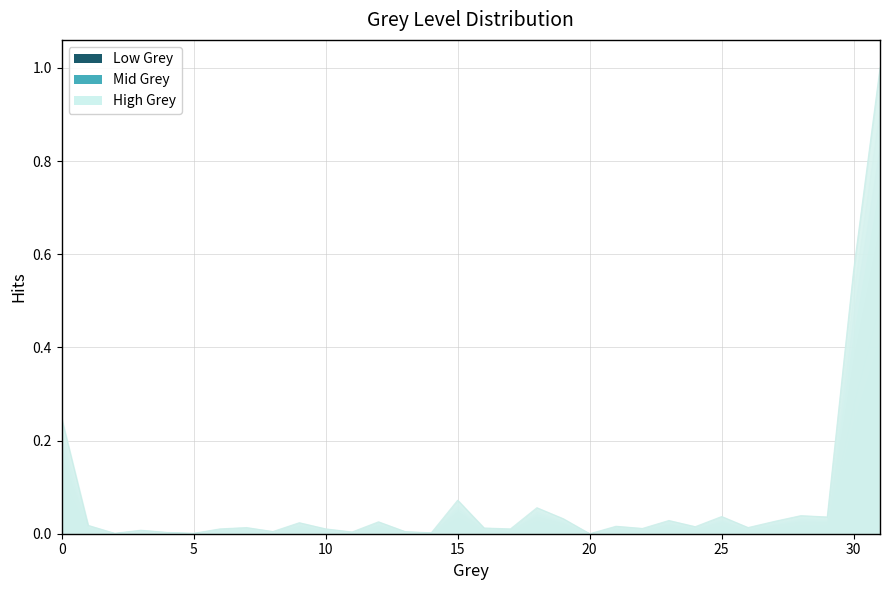

The value at 18 is 0.1. True or false?

True